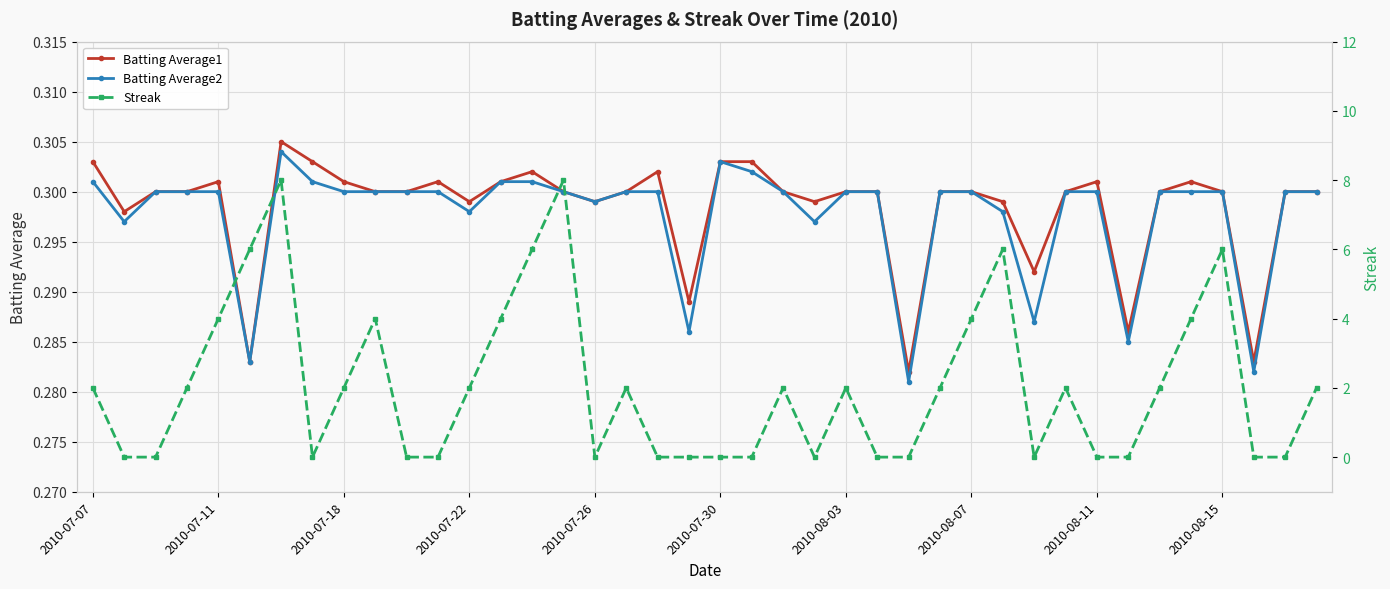

How many times do Streak and Batting Average2 cross each other?

20